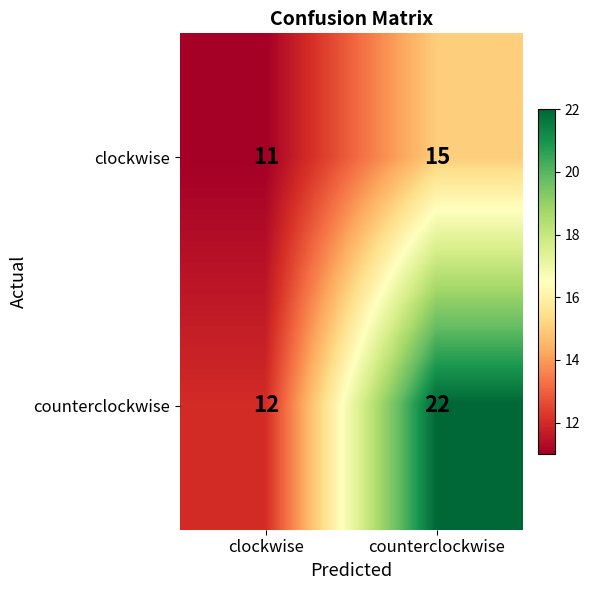

At which label does counterclockwise reach its peak?

counterclockwise